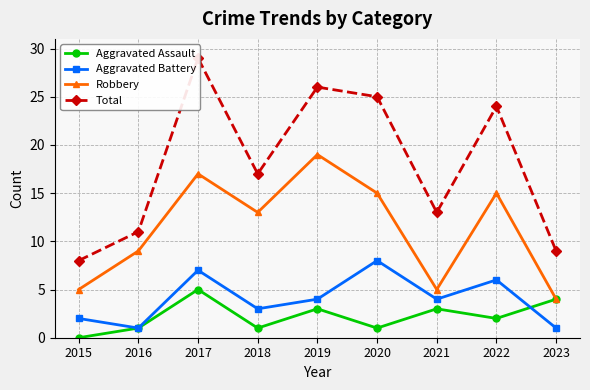

Which series changed the most between 2016 and 2020?

Total